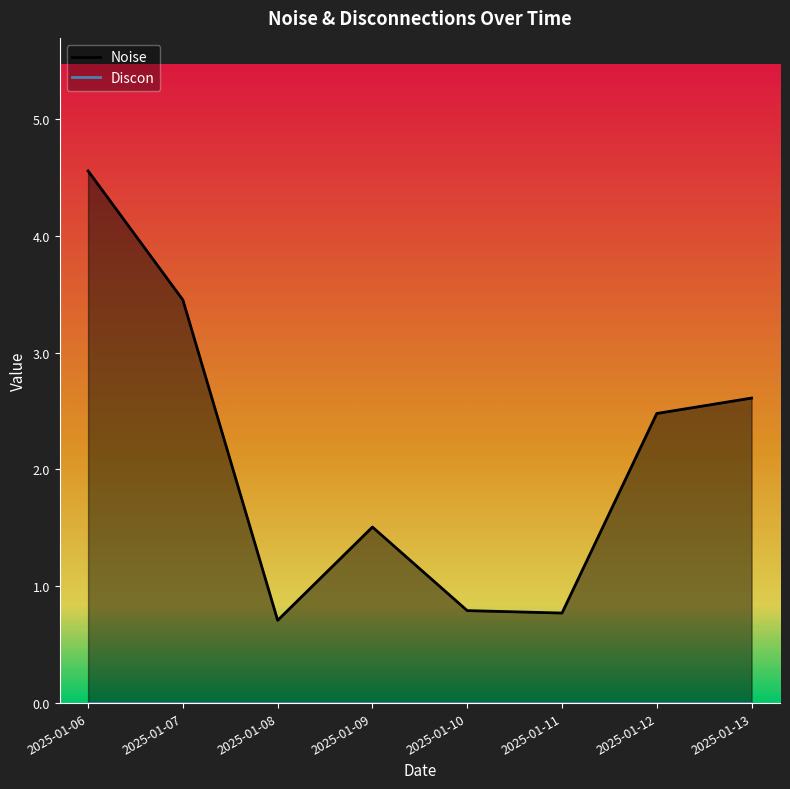

At which label does the data first exceed 2?

2025-01-06